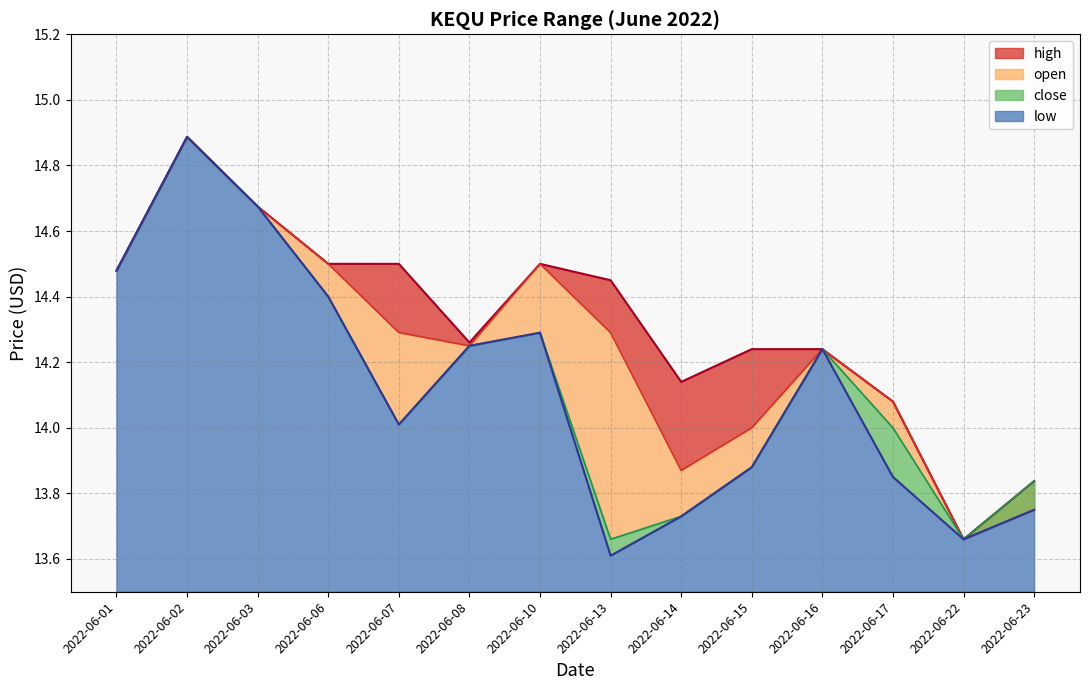

What is the difference between the second highest and minimum values in the close series?

1.0